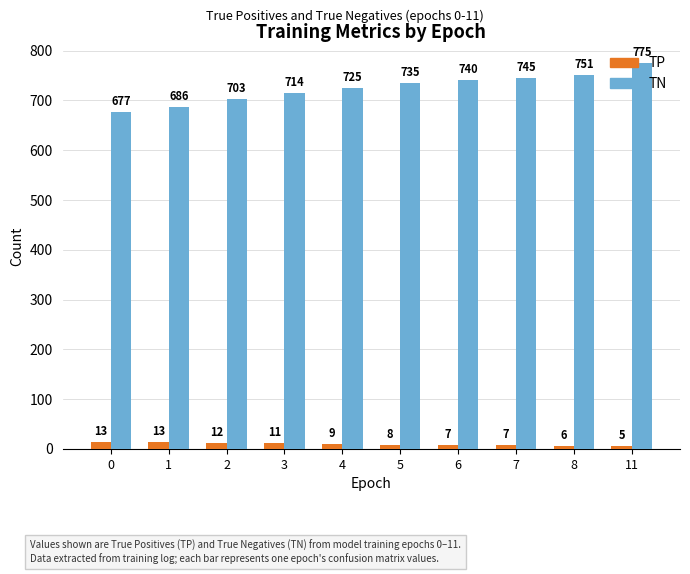

Count the TP values in the range 7 to 12.

6